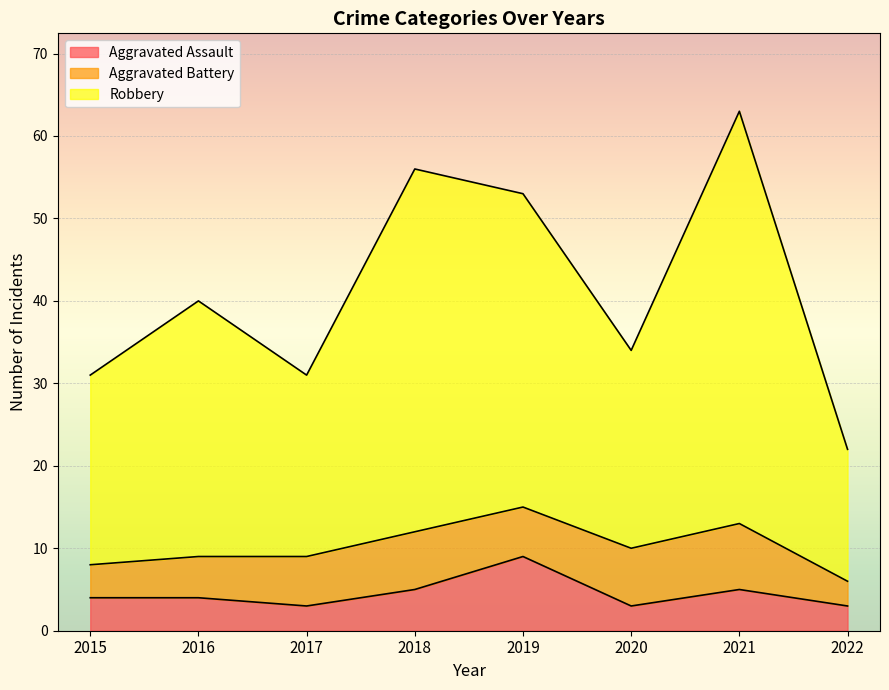

What is the approximate value of Aggravated Assault at 2018?

5